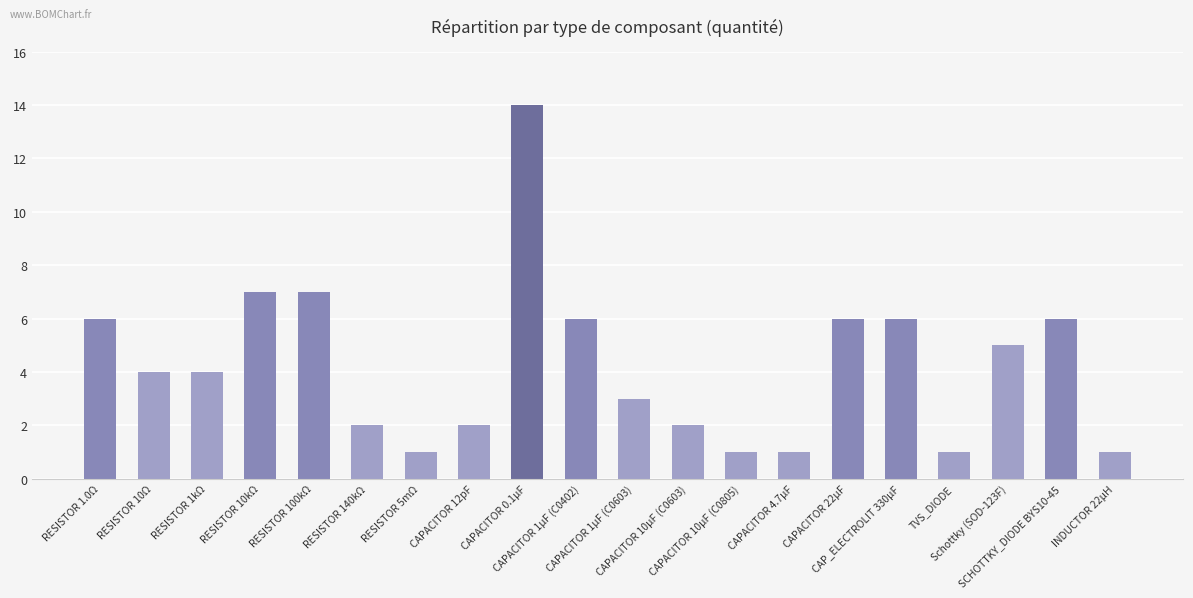

Are the bars horizontal?

No